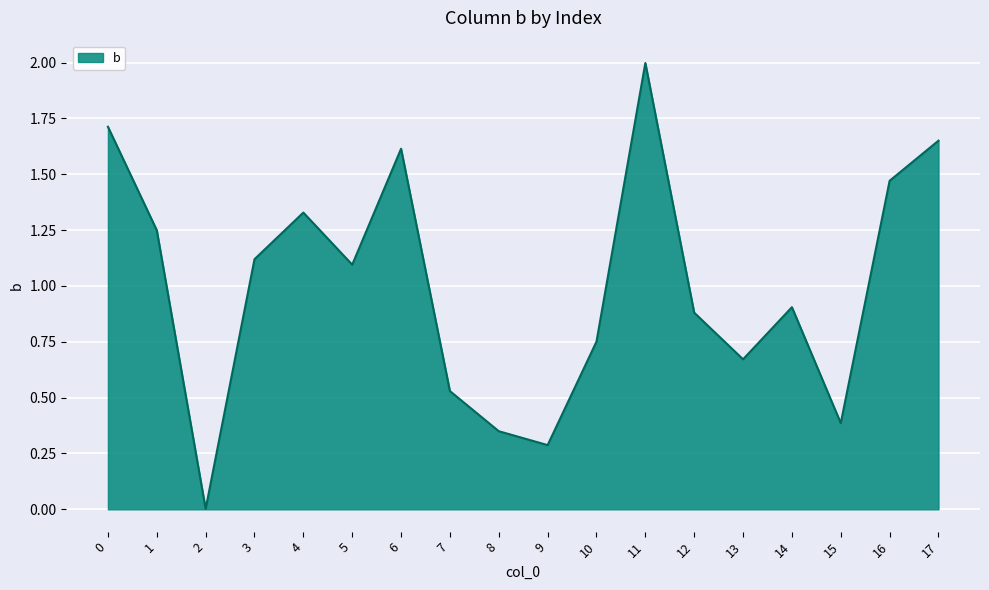

What is the greatest value displayed?

2.0